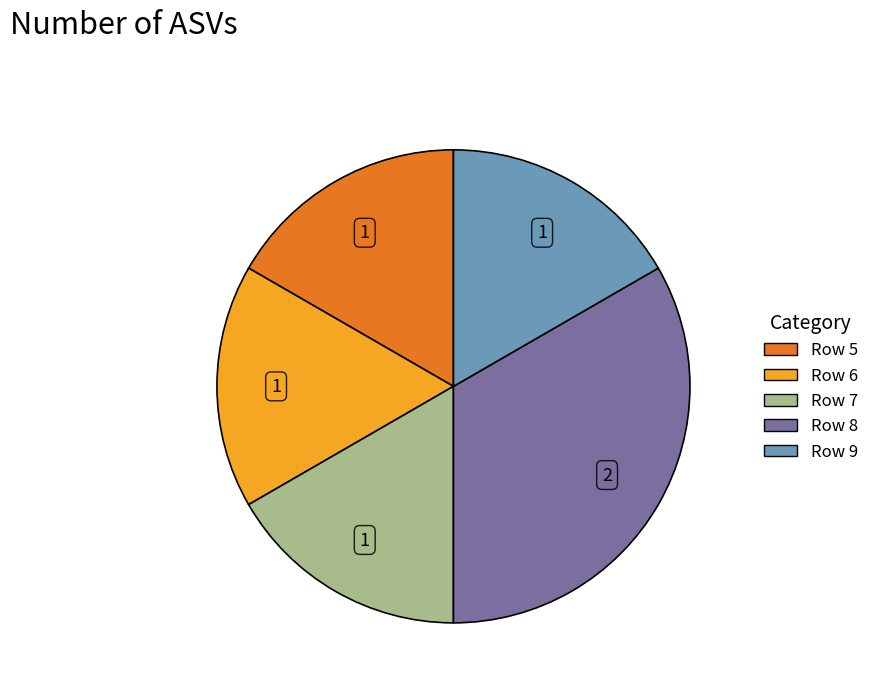

Is there any slice that represents more than half of the pie?

No